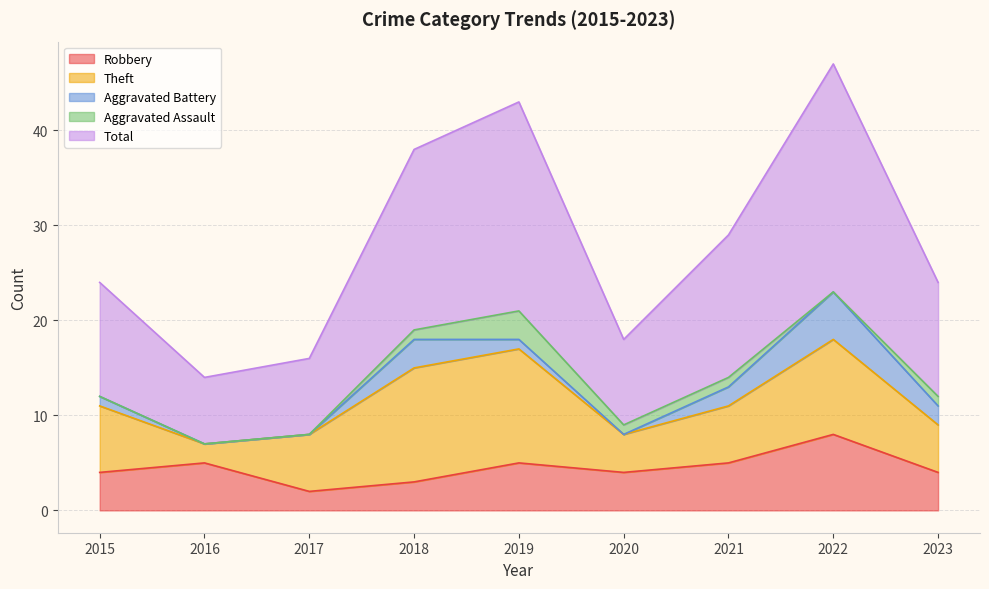

Which category has the highest value in the Aggravated Battery series?

2022